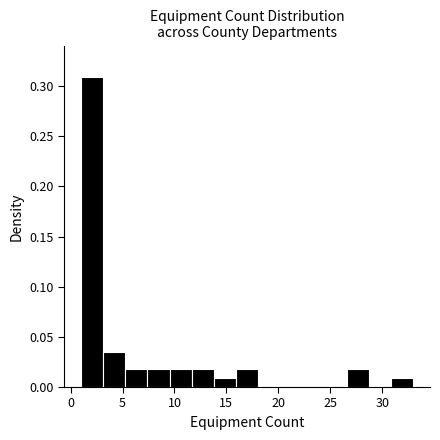

Reading left to right, list every bar in this chart as the range it spans on the x-axis followed by its height. Neither the bar edges nor the heights are printed on the chart, so give them approximately, as read against the axes.

1.0 to 3.0: 0.310
3.0 to 5.5: 0.035
5.5 to 7.5: 0.020
7.5 to 9.5: 0.020
9.5 to 11.5: 0.020
11.5 to 14.0: 0.020
14.0 to 16.0: 0.010
16.0 to 18.0: 0.020
18.0 to 20.0: 0
20.0 to 22.5: 0
22.5 to 24.5: 0
24.5 to 26.5: 0
26.5 to 28.5: 0.020
28.5 to 31.0: 0
31.0 to 33.0: 0.010